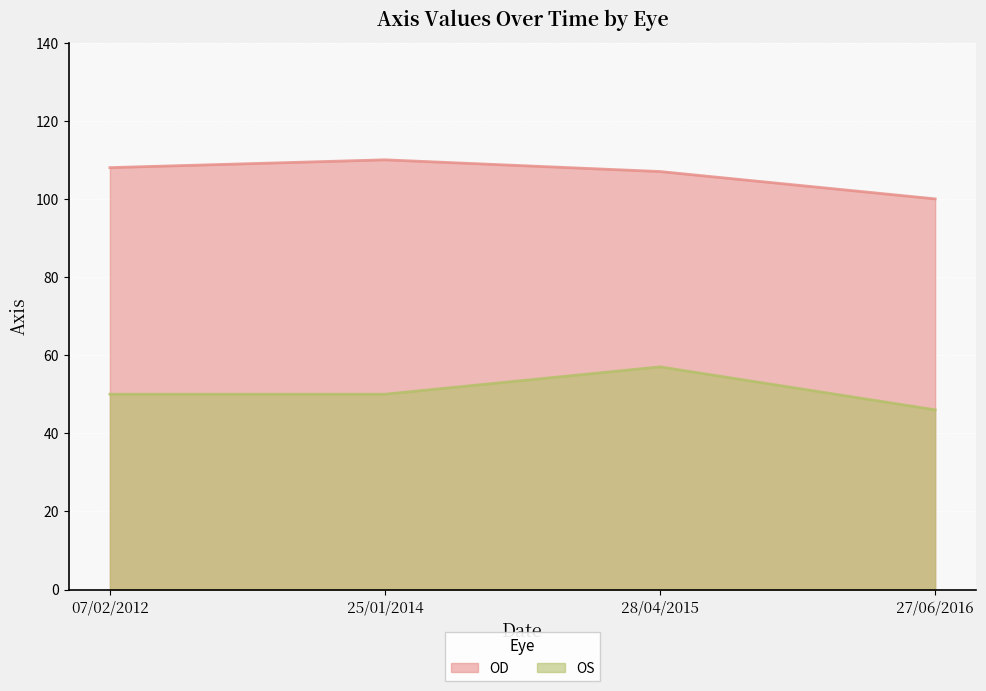

What is the value of the OS point at the 4th from the left?

46